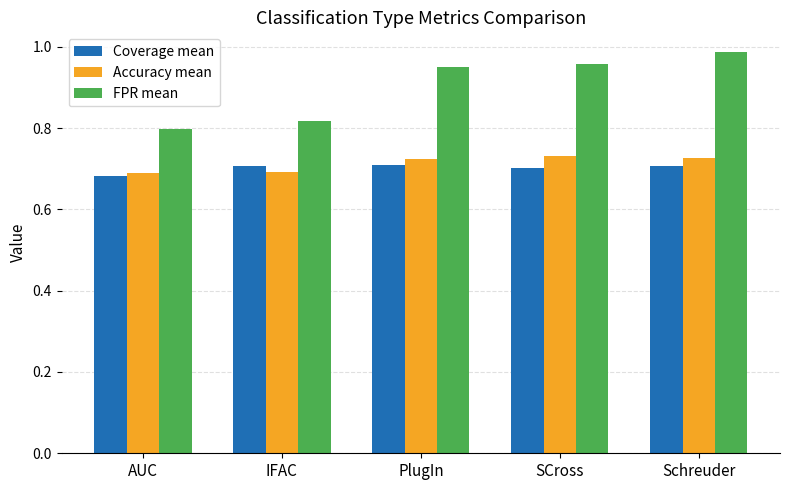

Which label corresponds to the largest value in the chart?

Schreuder